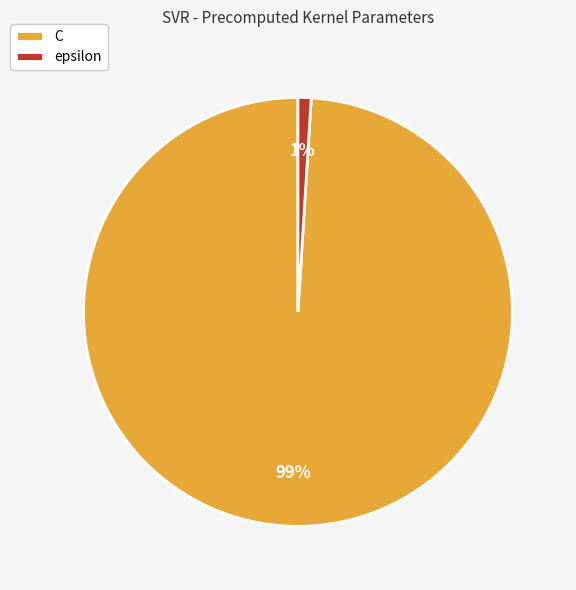

To the nearest percent, what portion does epsilon represent?

1%